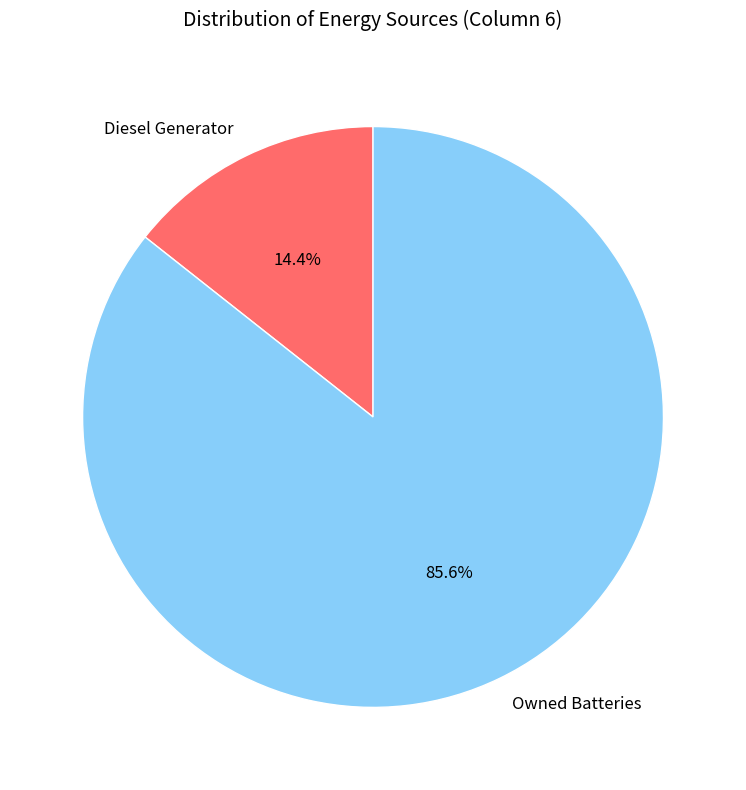

What percentage is the Owned Batteries slice, to the nearest percent?

86%